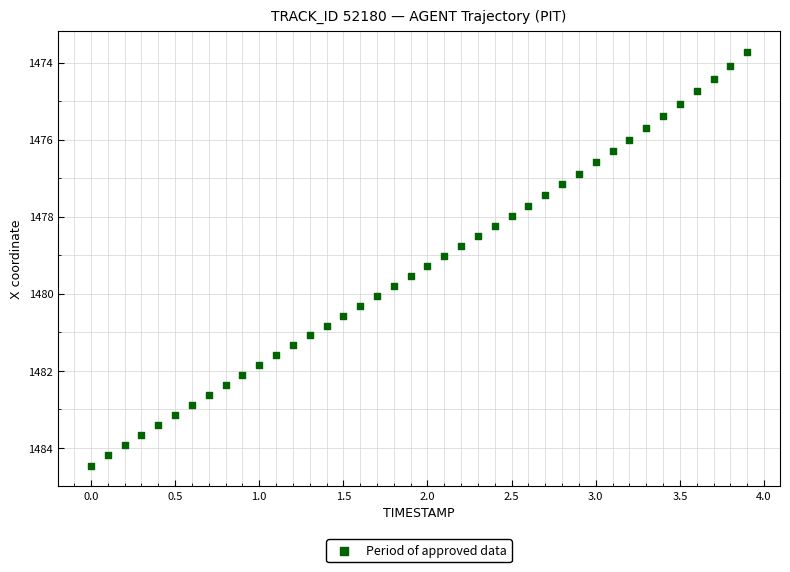

What is the range of Y values (max minus min)?

10.7